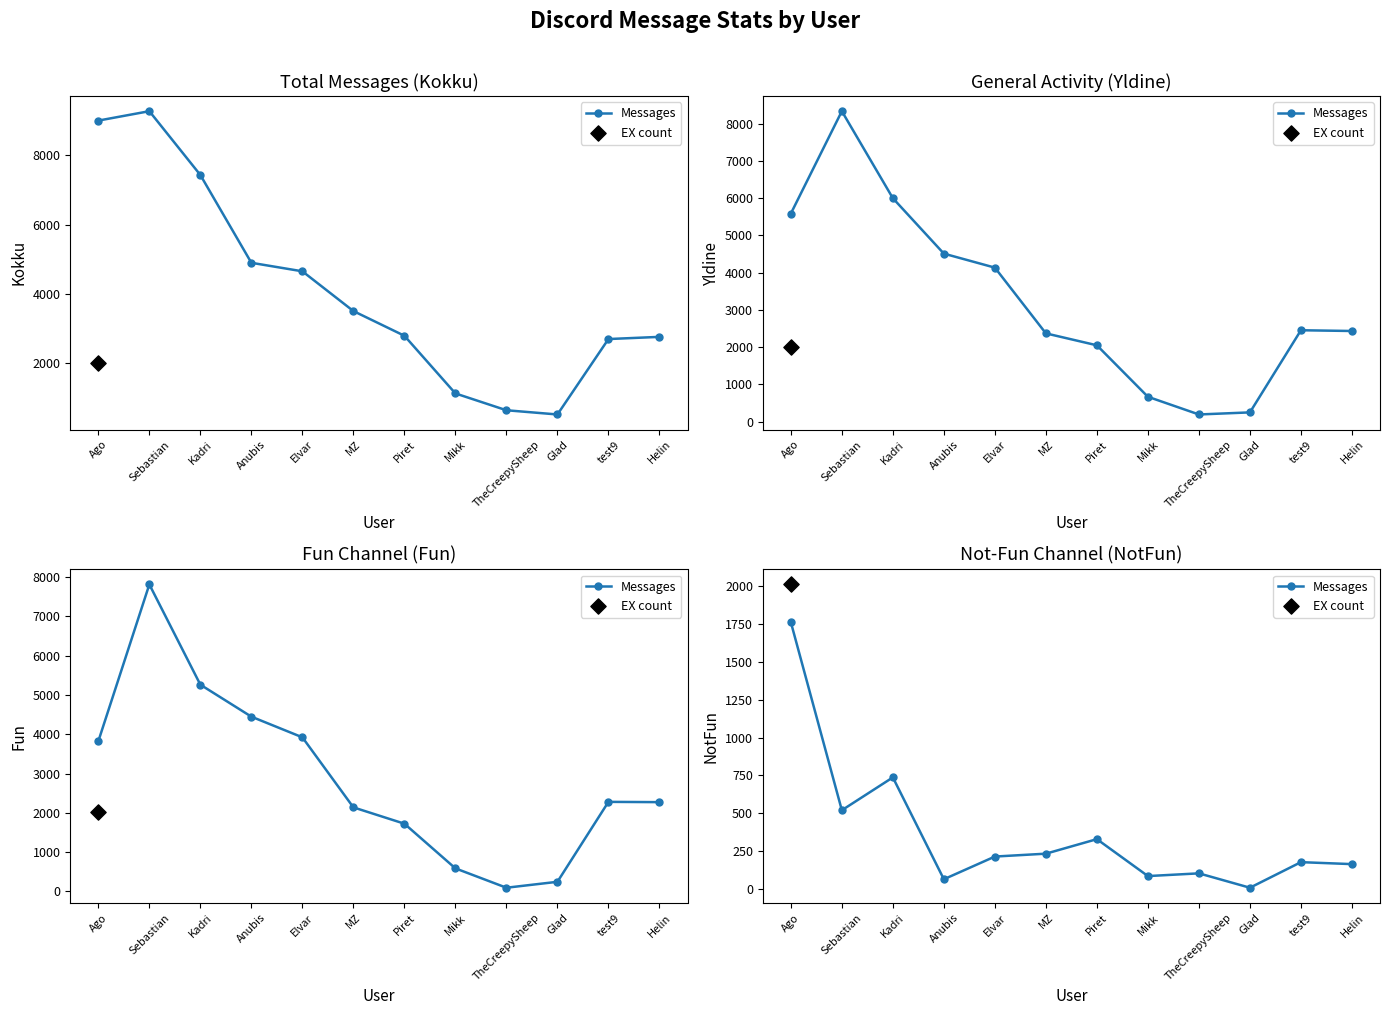

Between MZ and Ago, which is larger?

Ago